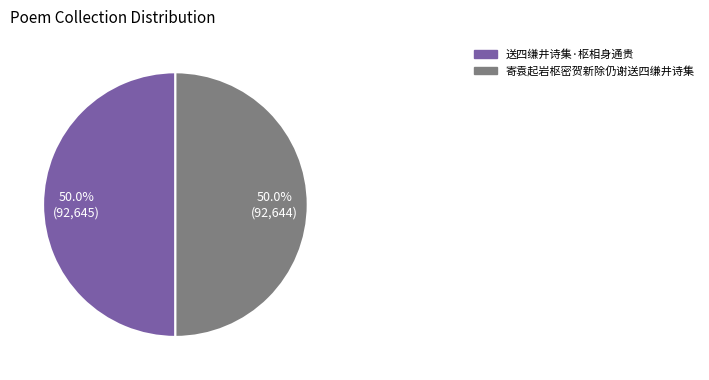

Do 送四缣井诗集·枢相身通贵 and 寄袁起岩枢密贺新除仍谢送四缣井诗集 together represent more than half of the pie?

Yes